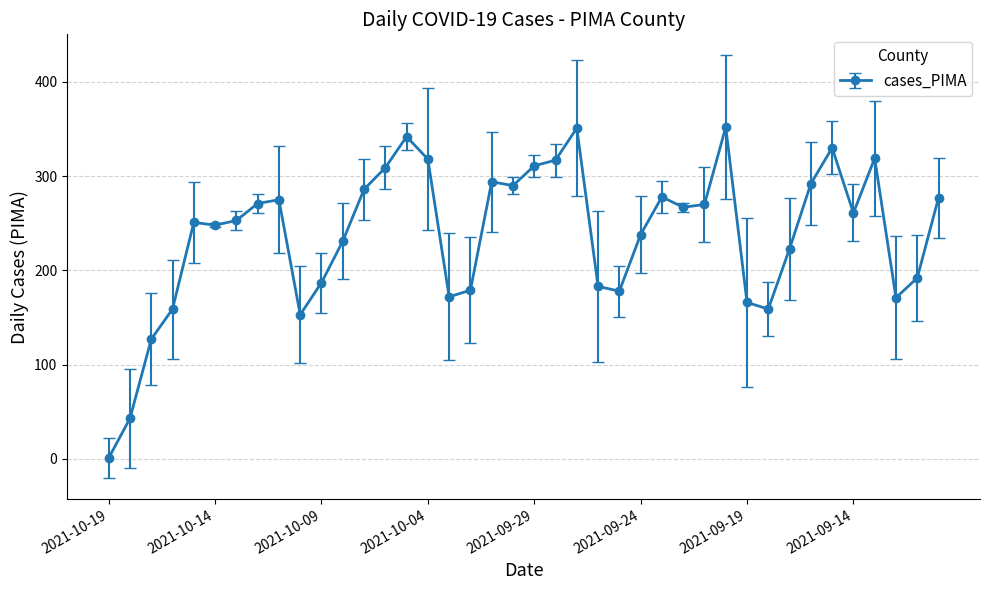

True or false: the data has more than 1 interior local peaks.

True